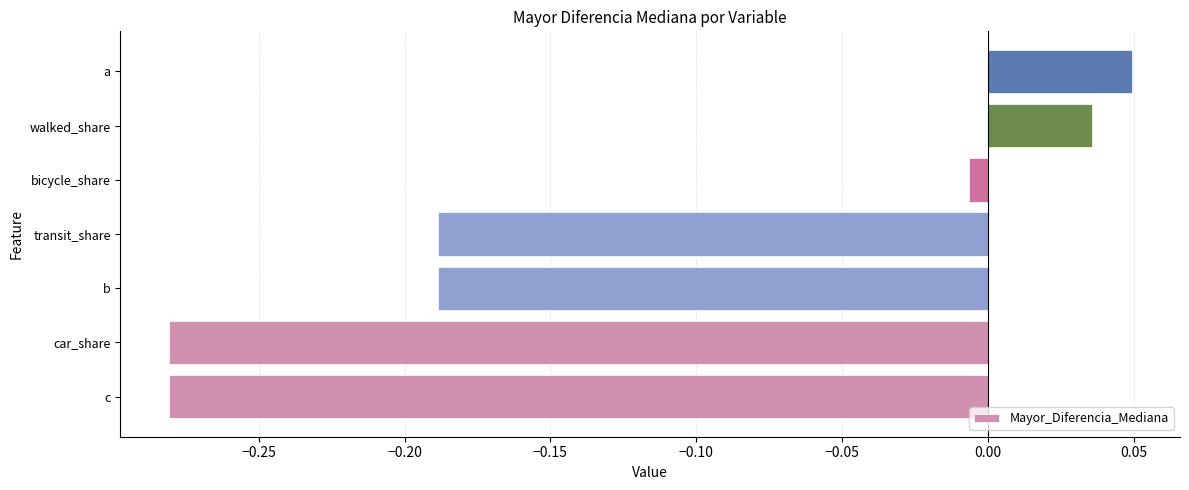

What is the average value?

-0.1